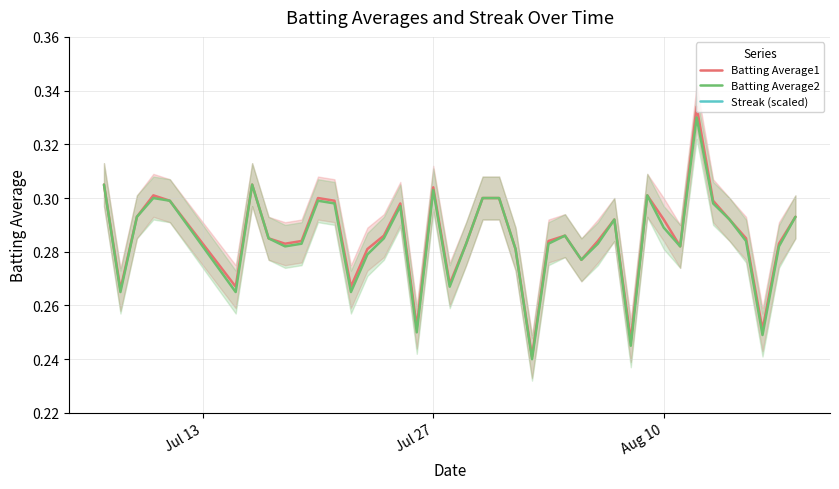

What is the average value of the Batting Average1 series?

0.3